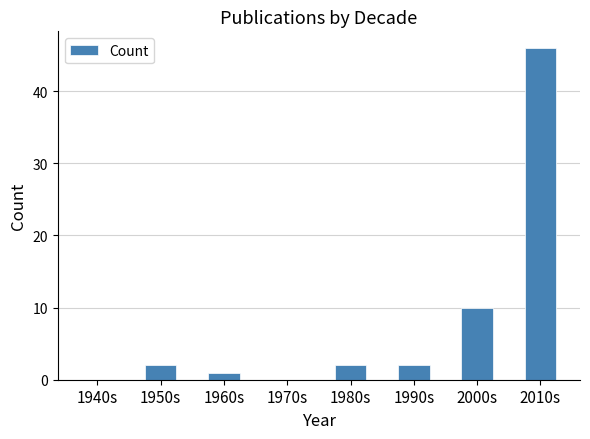

What is the average value?

8